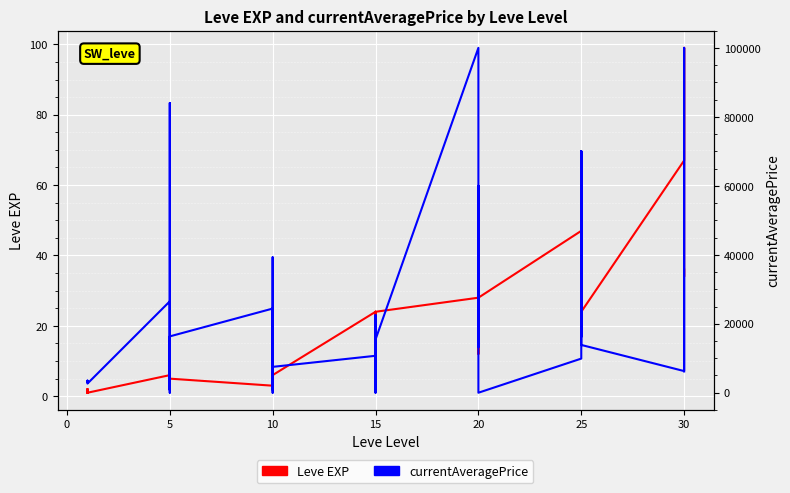

How many lines are shown in the chart?

2